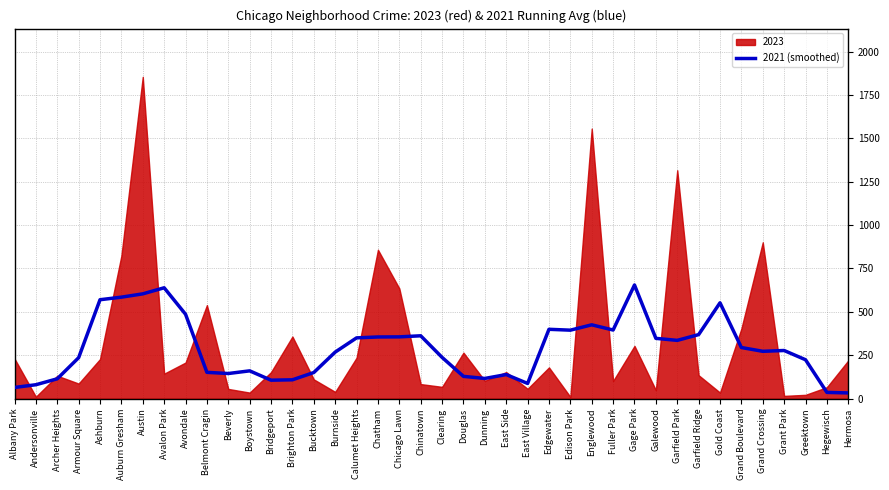

What is the highest value of the 2021 (smoothed) series?

654.8